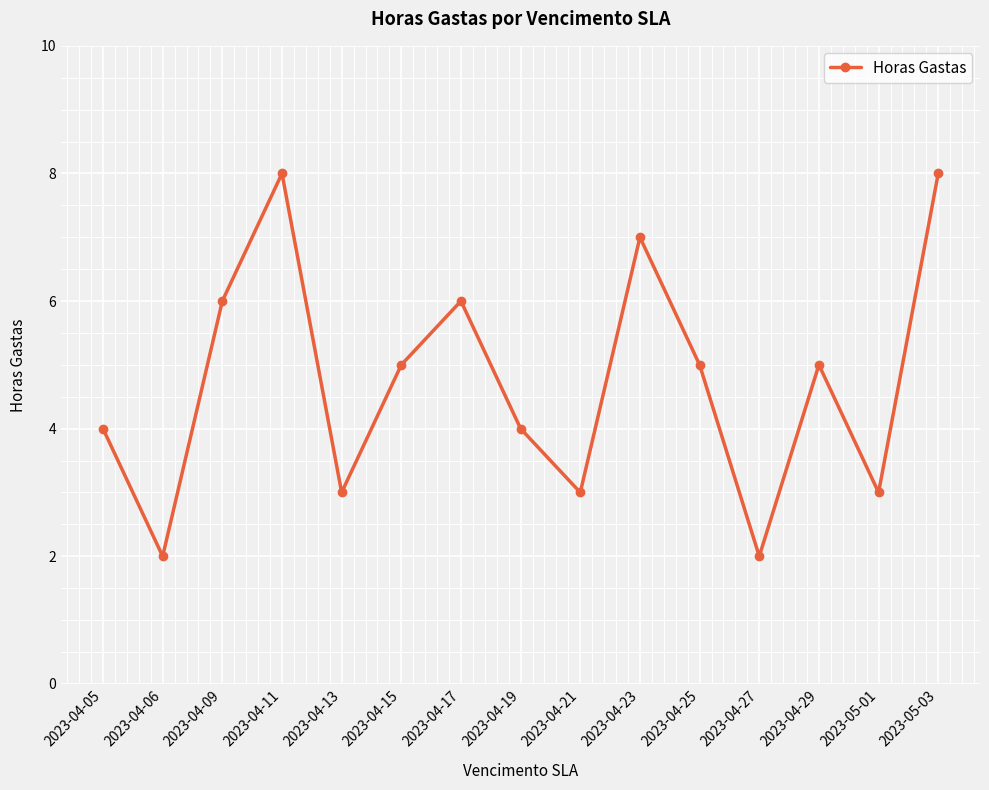

Where is the first local maximum?

2023-04-11